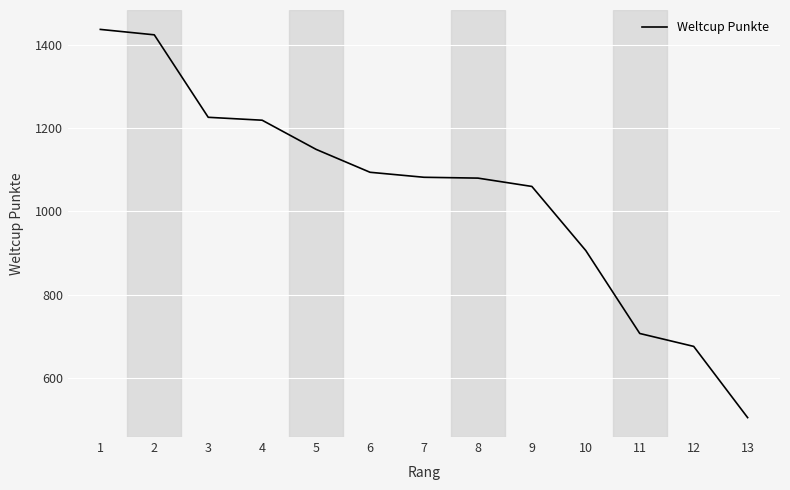

What is the ratio of the value at 10 to the value at 5?

0.8